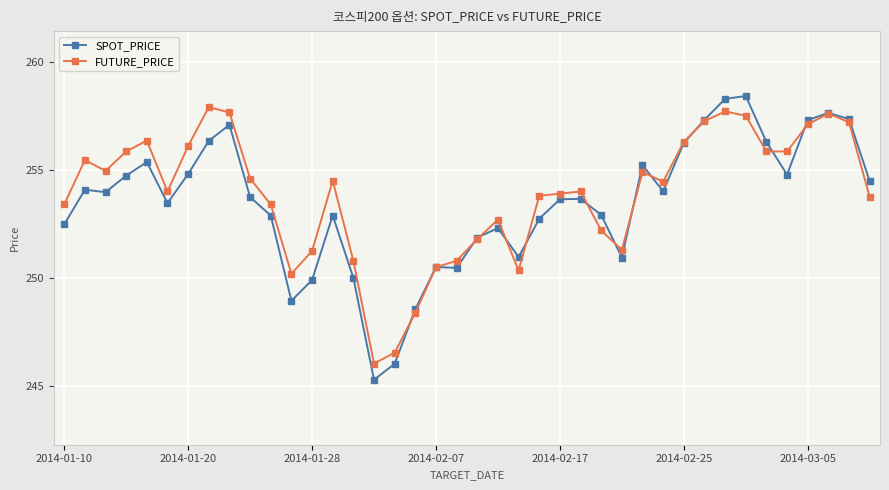

What is the greatest value displayed?

258.4